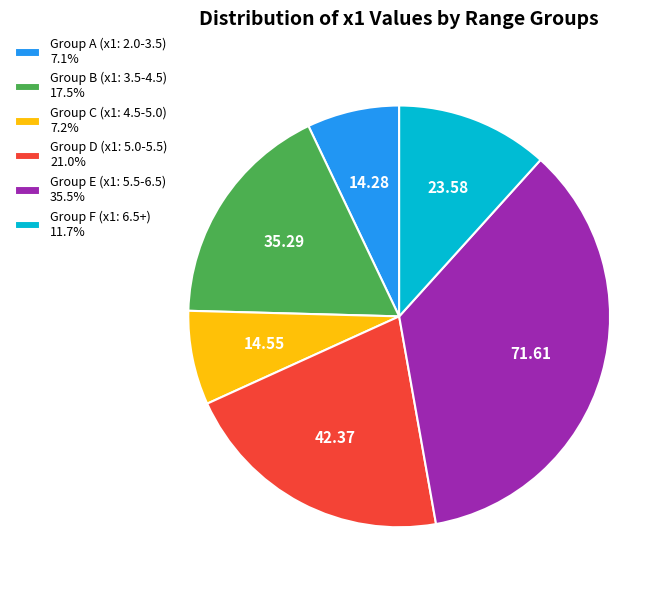

Do Group A (x1: 2.0-3.5) 7.1% and Group C (x1: 4.5-5.0) 7.2% together represent more than half of the pie?

No